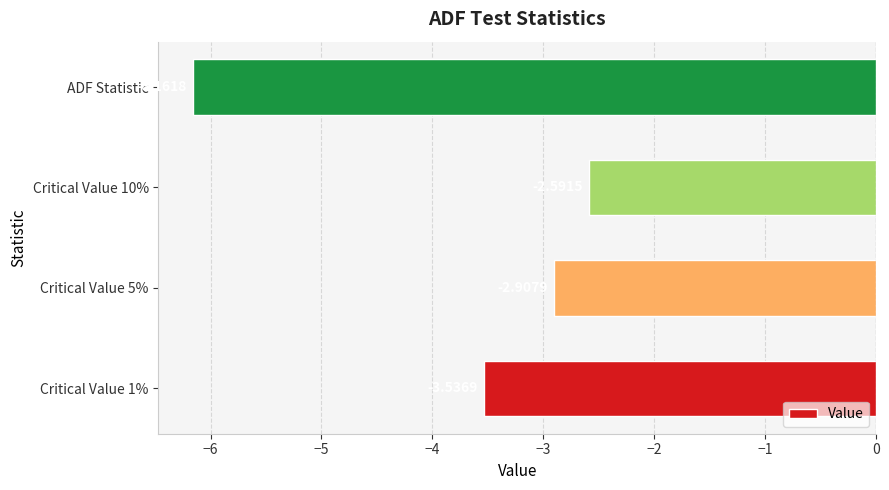

What is the sum of all values?

-15.2